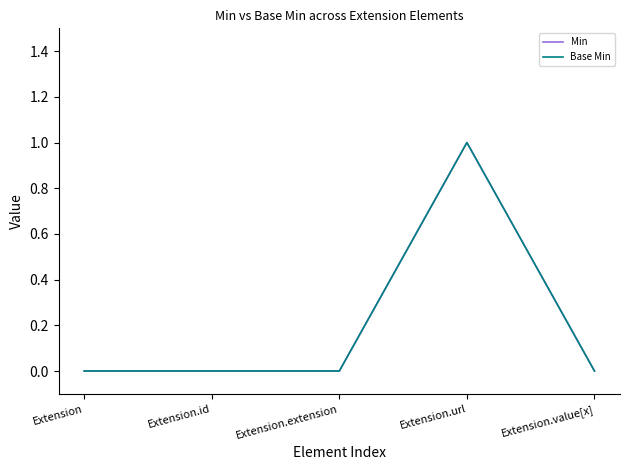

Which label corresponds to the smallest value in the chart?

Extension